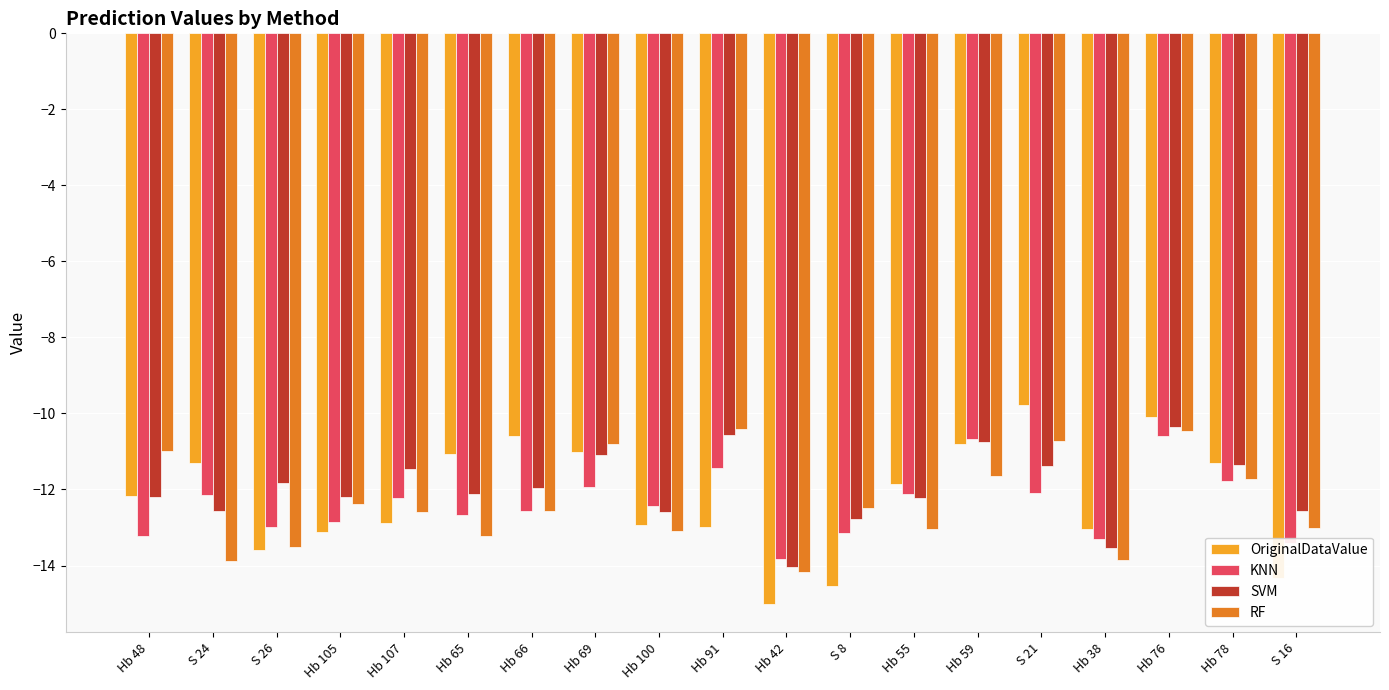

How many categories are shown in the chart?

19